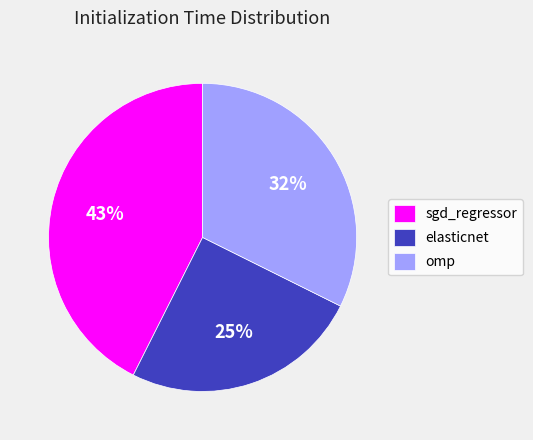

Is it true that elasticnet is 25% of the pie?

True